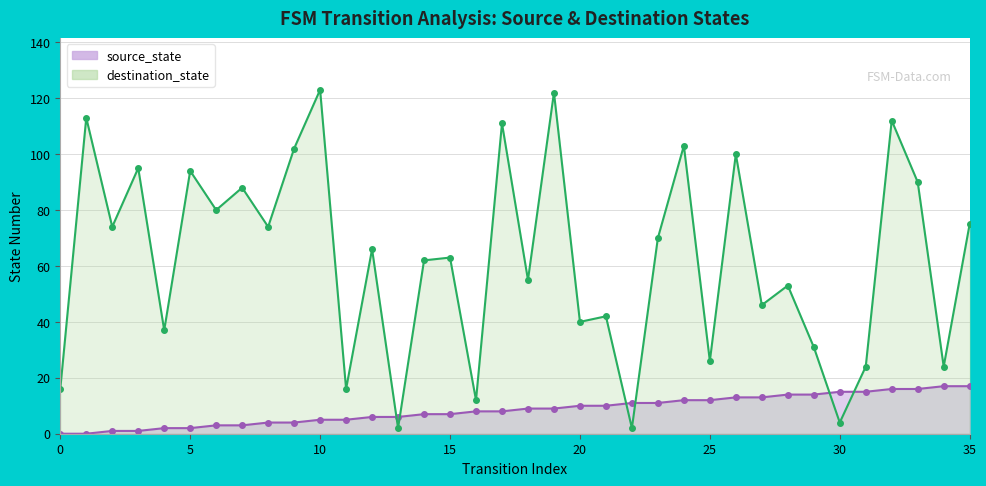

True or false: source_state and destination_state cross at least once.

True